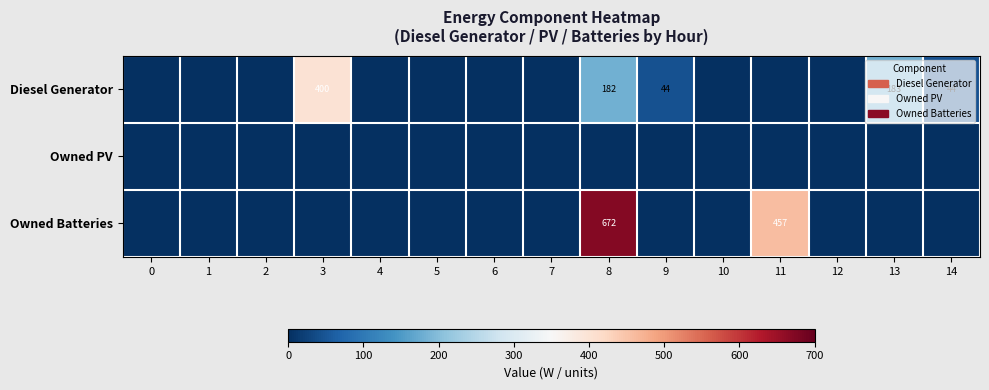

Is it true that Owned Batteries equals 1157 at 8?

False